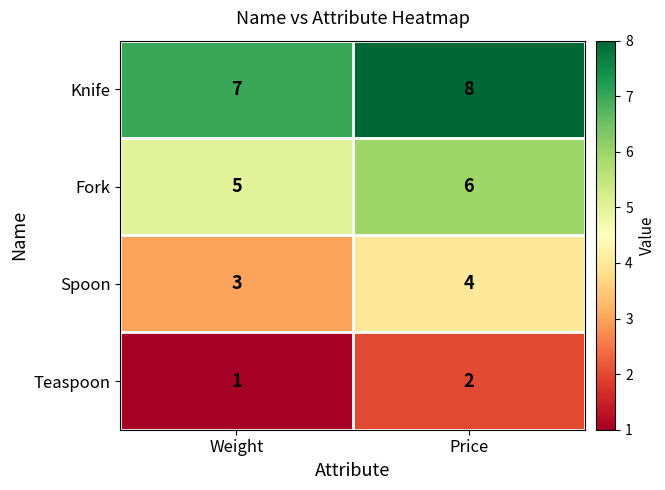

Is it true that Spoon equals 4 at Price?

True